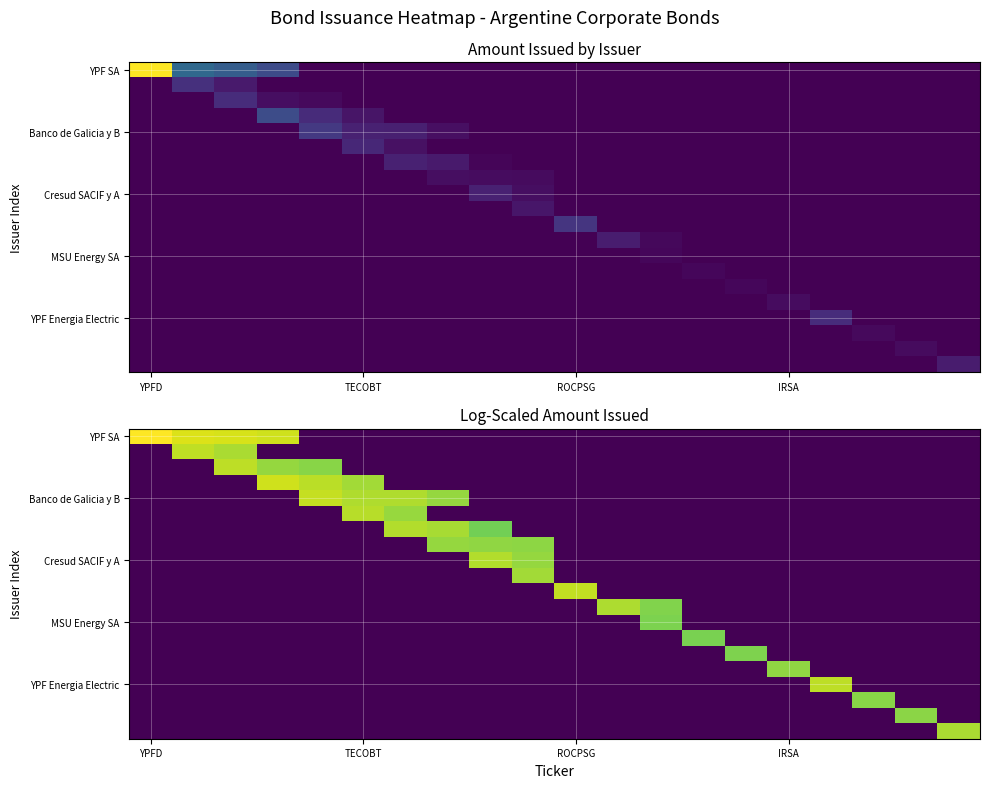

Which category has the highest value across all series?

YPFD